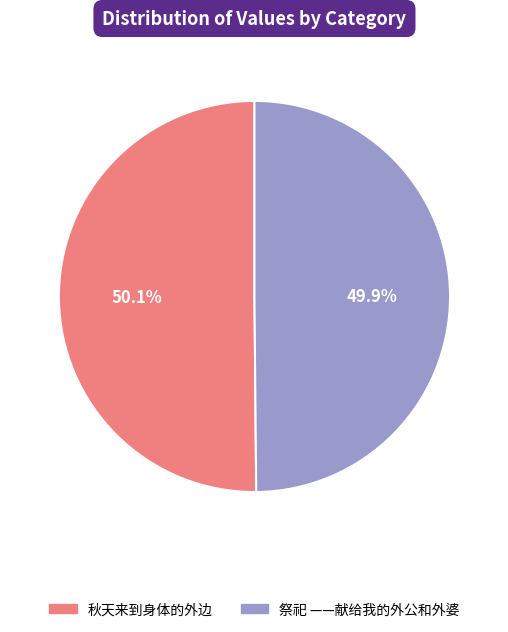

What percentage is the 秋天来到身体的外边 slice, to the nearest percent?

50%